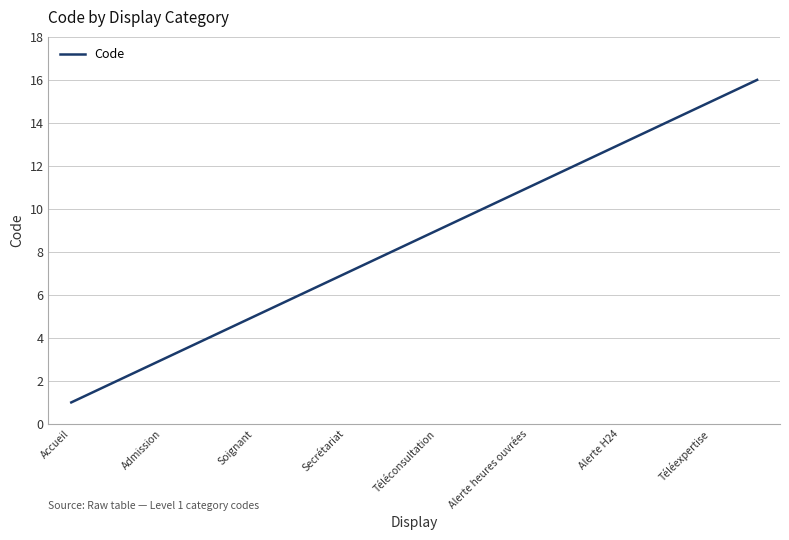

What is the maximum value shown in the chart?

16